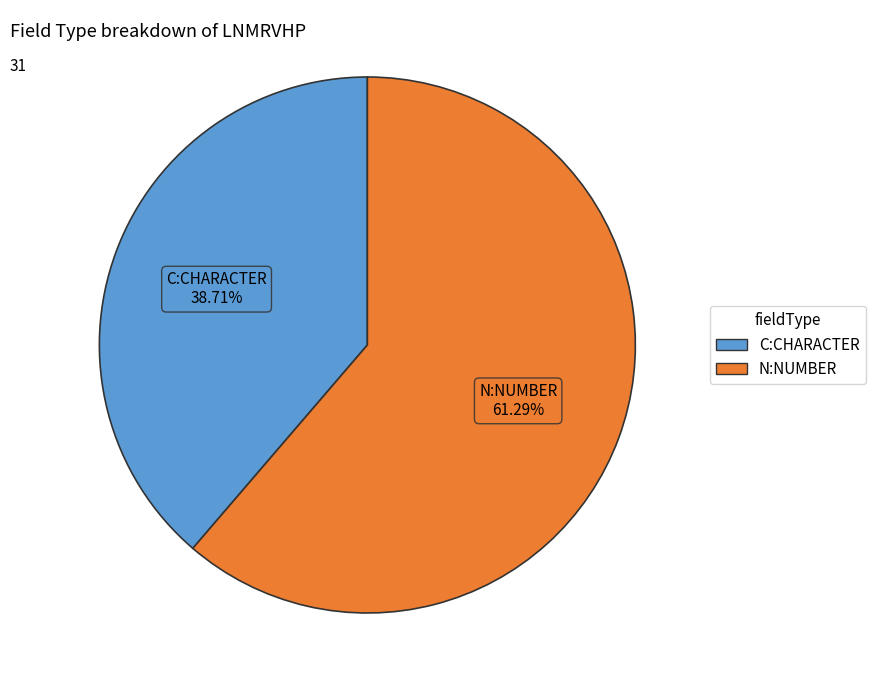

Do C:CHARACTER and N:NUMBER together represent more than half of the pie?

Yes